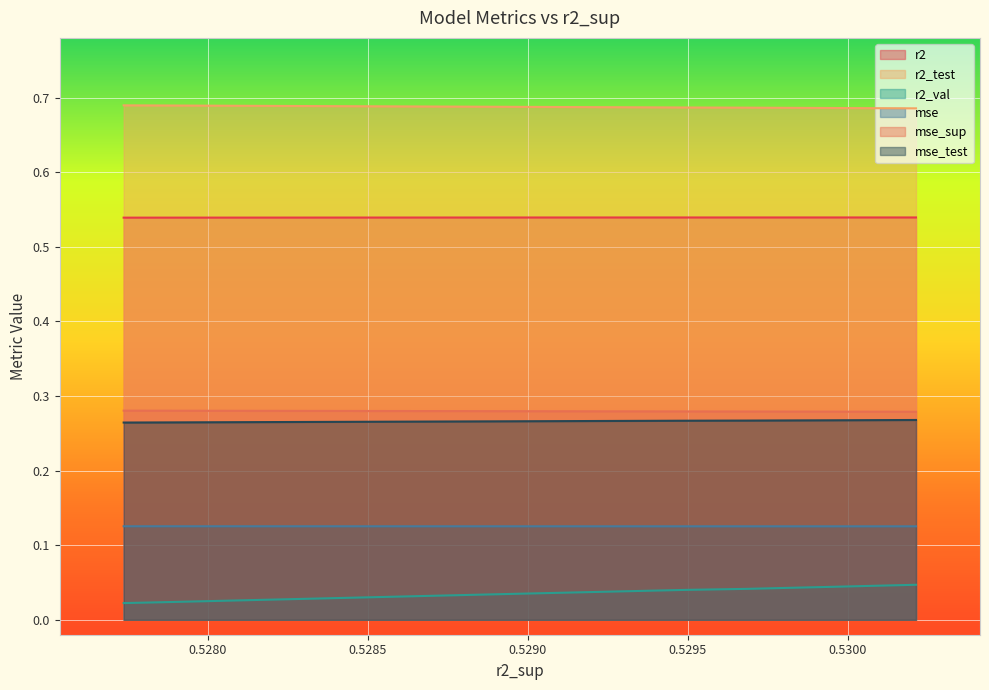

How many r2_test values are between 0 and 1?

10